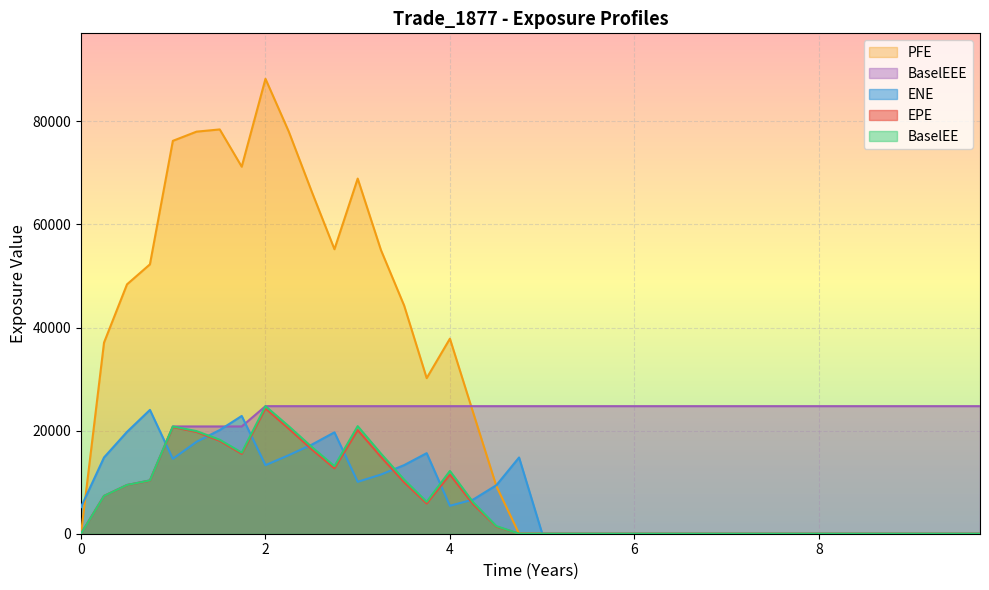

What is the difference between the maximum and minimum values in the EPE series?

24299.5